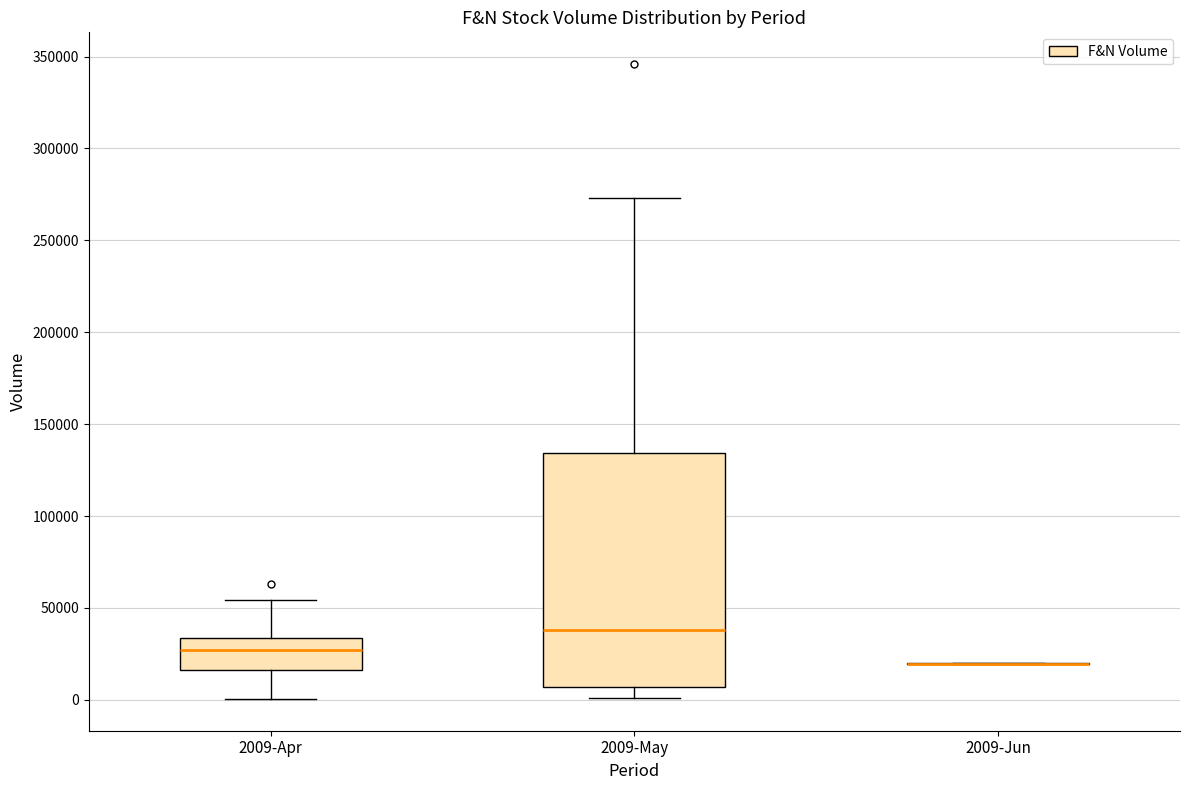

Reading left to right, read every box against the y-axis: the position of its median line, the range the box covers, and the ends of its whiskers. The values are not printed on the chart, so give them approximately, as read against the axis.

2009-Apr: median 25000, box 15000 to 35000, whiskers 0 to 55000
2009-May: median 40000, box 5000 to 135000, whiskers 0 to 275000
2009-Jun: box collapsed to a line at 20000, whiskers 20000 to 20000